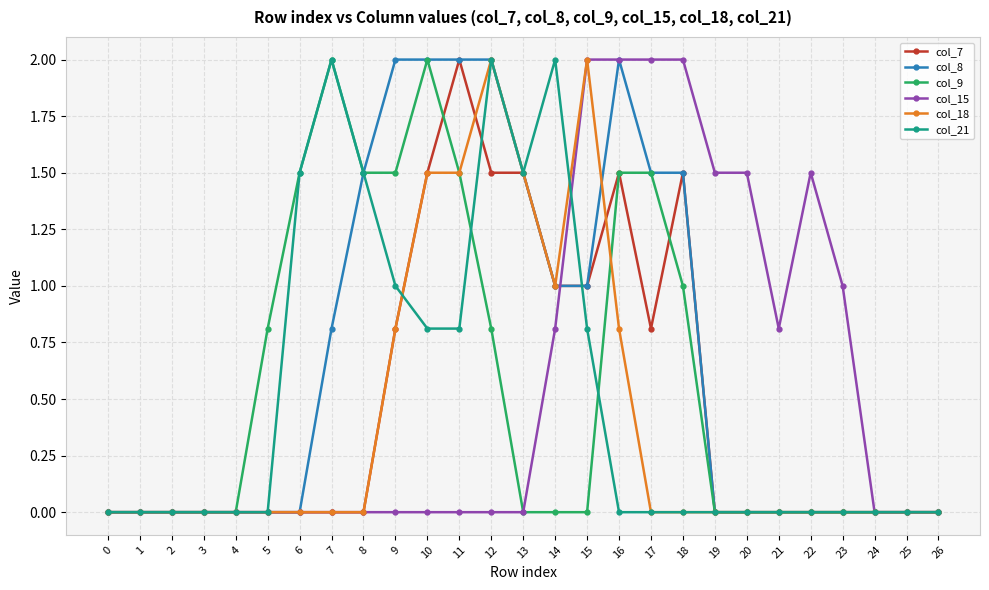

What is the difference between the maximum and minimum values in the col_15 series?

2.0